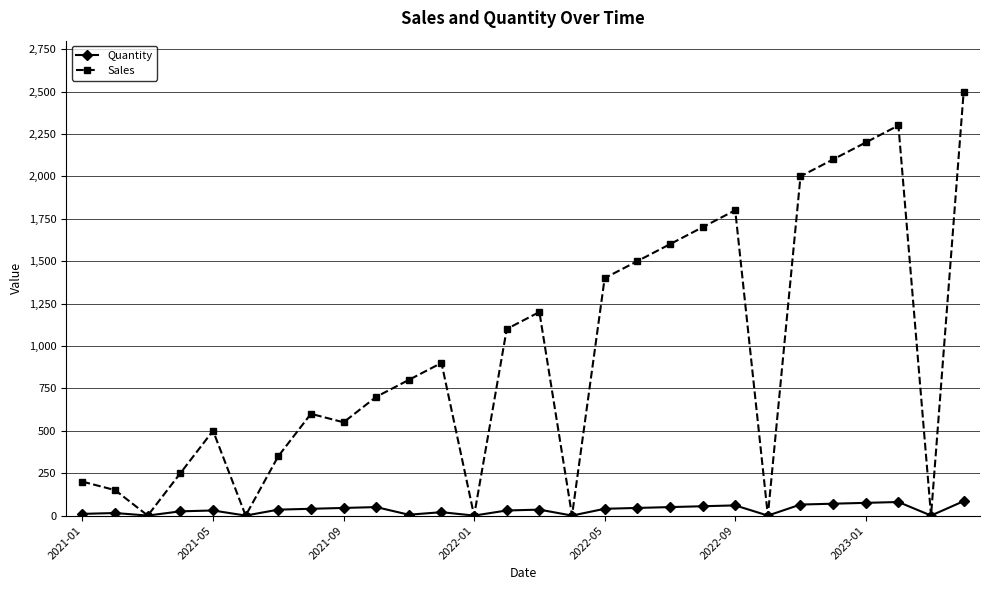

How many values in the Quantity series are below 35?

13